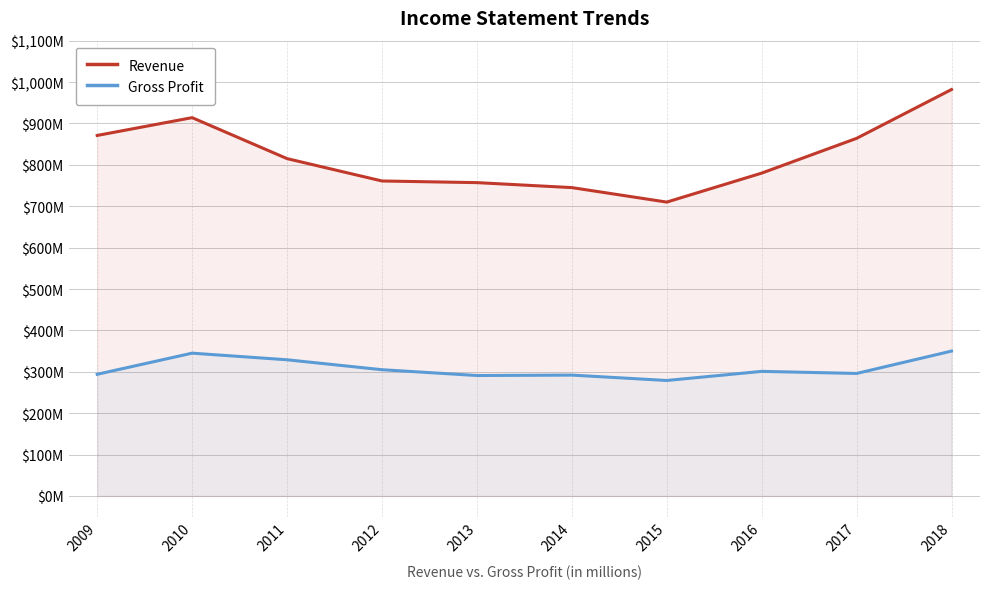

At which label does Revenue first exceed 815?

2009